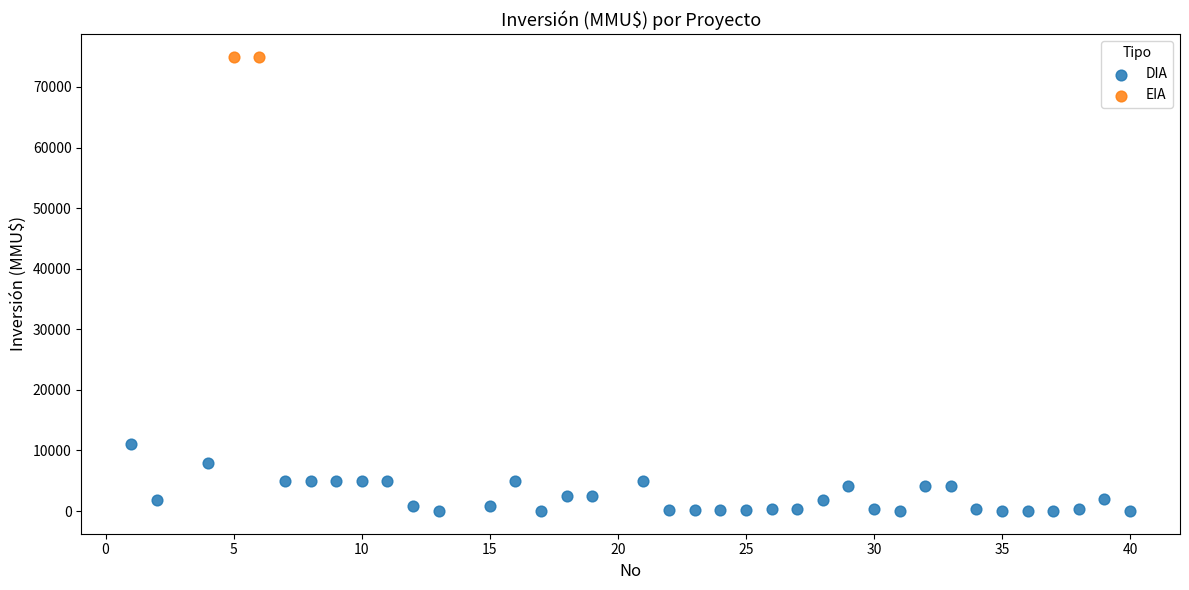

What are all the series names shown in the legend?

DIA, EIA